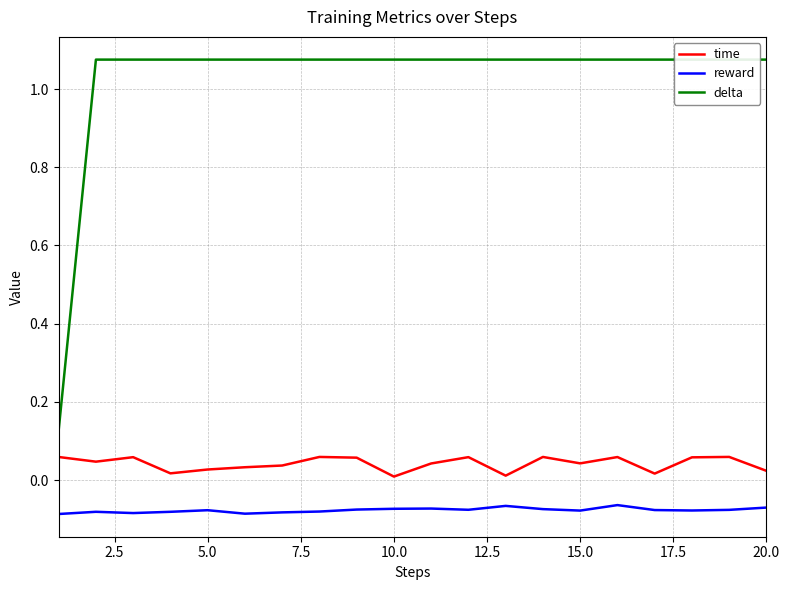

Reading left to right, transcribe all the data shown in this chart.

time: 0.1	0.0	0.1	0.0	0.0	0.0	0.0	0.1	0.1	0.0	0.0	0.1	0.0	0.1	0.0	0.1	0.0	0.1	0.1	0.0
reward: -0.1	-0.1	-0.1	-0.1	-0.1	-0.1	-0.1	-0.1	-0.1	-0.1	-0.1	-0.1	-0.1	-0.1	-0.1	-0.1	-0.1	-0.1	-0.1	-0.1
delta: 0.1	1.1	1.1	1.1	1.1	1.1	1.1	1.1	1.1	1.1	1.1	1.1	1.1	1.1	1.1	1.1	1.1	1.1	1.1	1.1